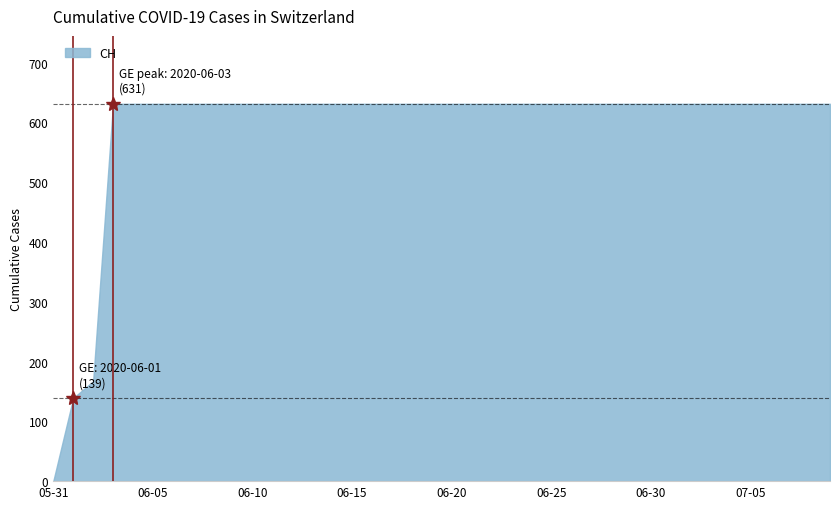

What is the maximum value shown in the chart?

631